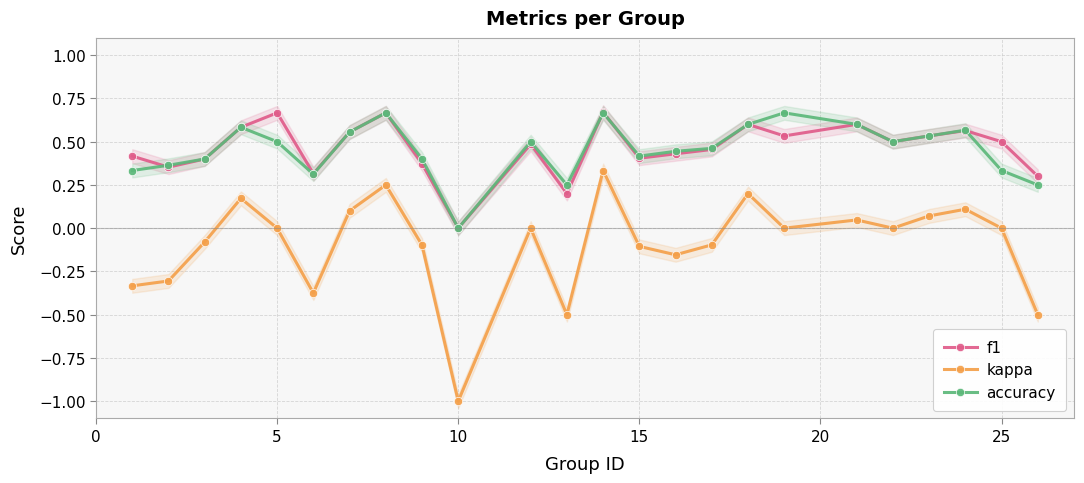

What is the greatest value displayed?

0.7